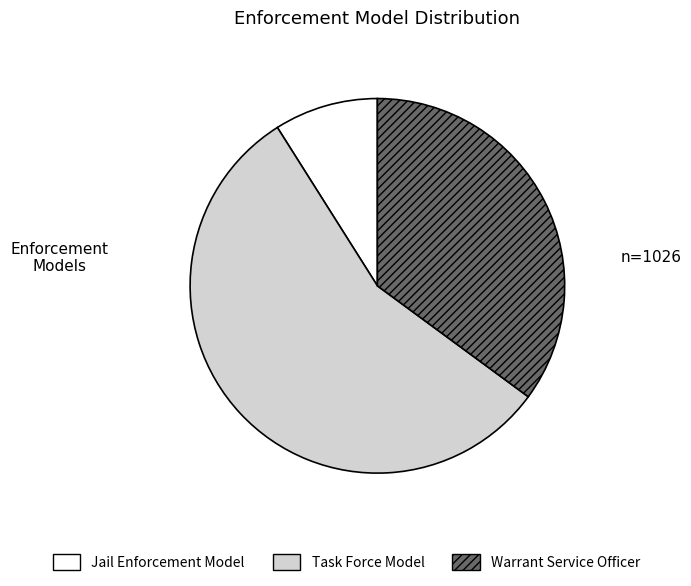

What is the smallest slice in the pie chart?

Jail Enforcement Model